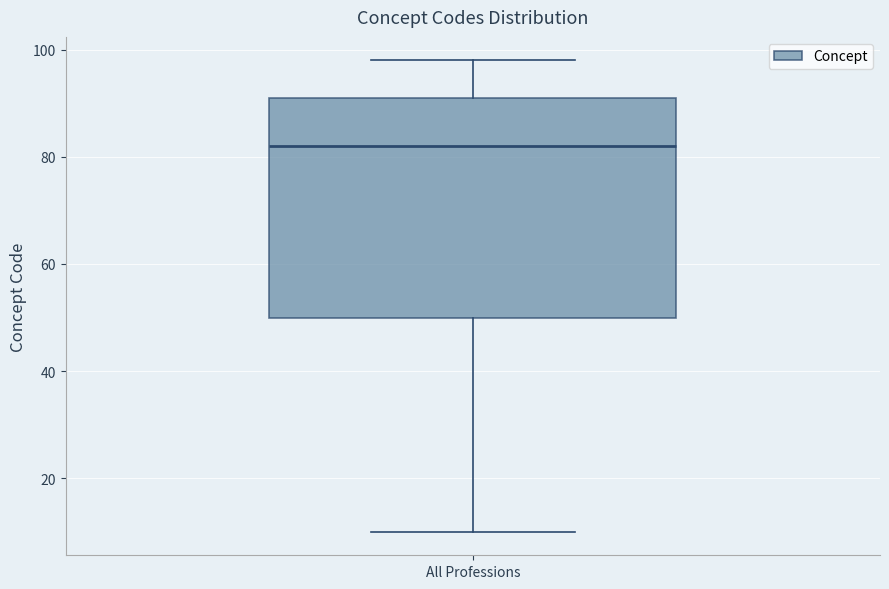

Transcribe this box plot: give where the median line is, the range the box spans, and where the two whiskers end, as read against the y-axis. The values are not printed on the chart, so give them approximately, as read against the axis.

median 82, box 50 to 92, whiskers 10 to 98